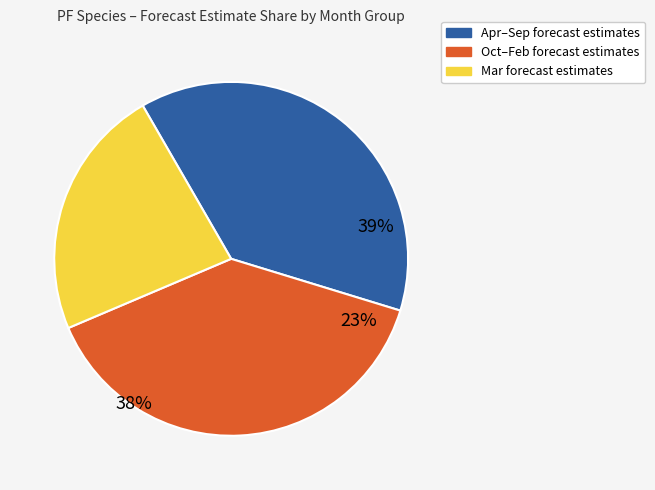

Is there any slice that represents more than half of the pie?

No